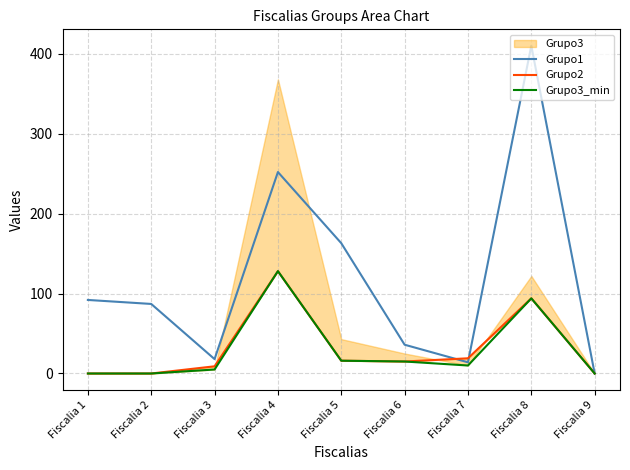

At which label does Grupo1 reach its peak?

Fiscalia 8